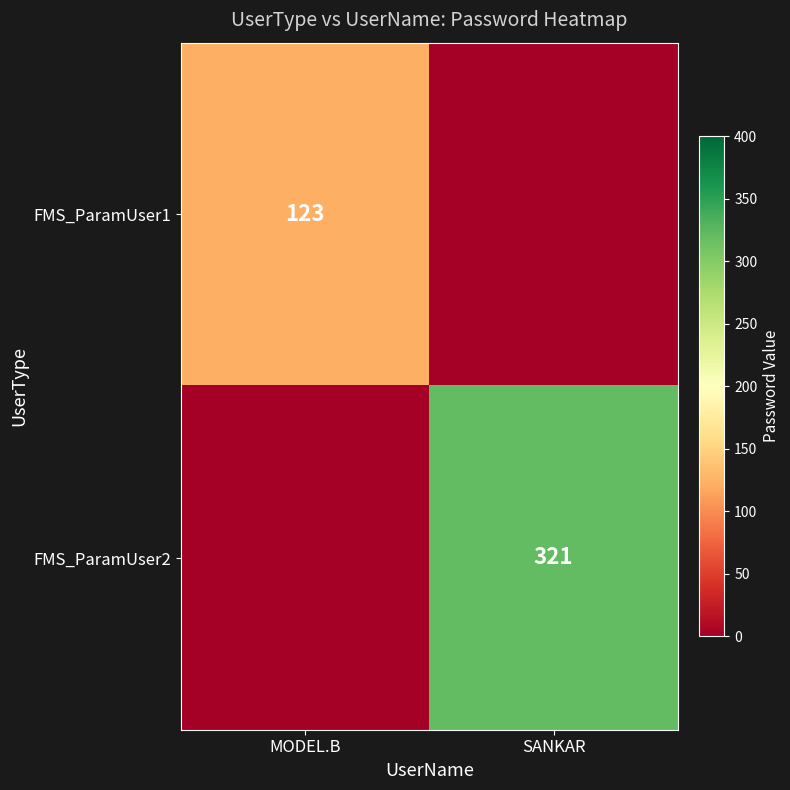

Is it true that FMS_ParamUser1 equals 40 at MODEL.B?

False